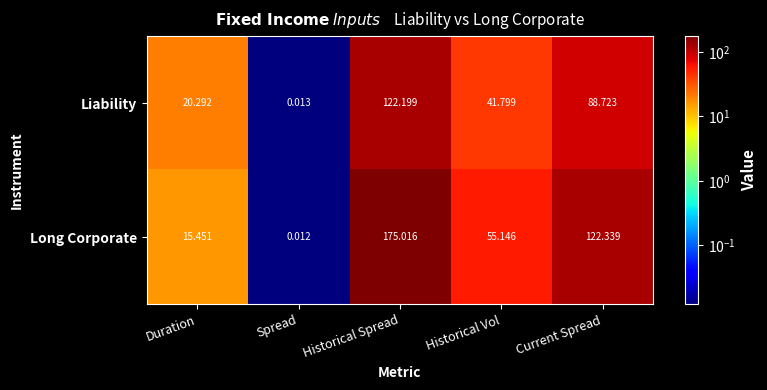

At which category is the sum across all series the highest?

Historical Spread